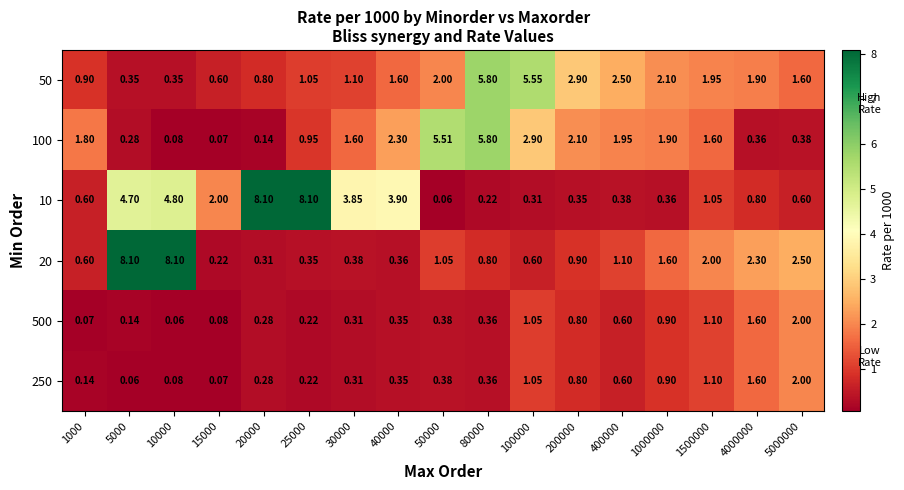

How many series are shown in this chart?

6